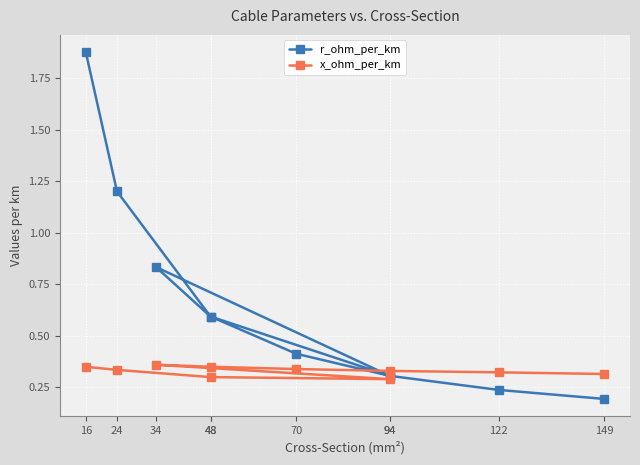

Which series changed the most between 34 and 70?

r_ohm_per_km